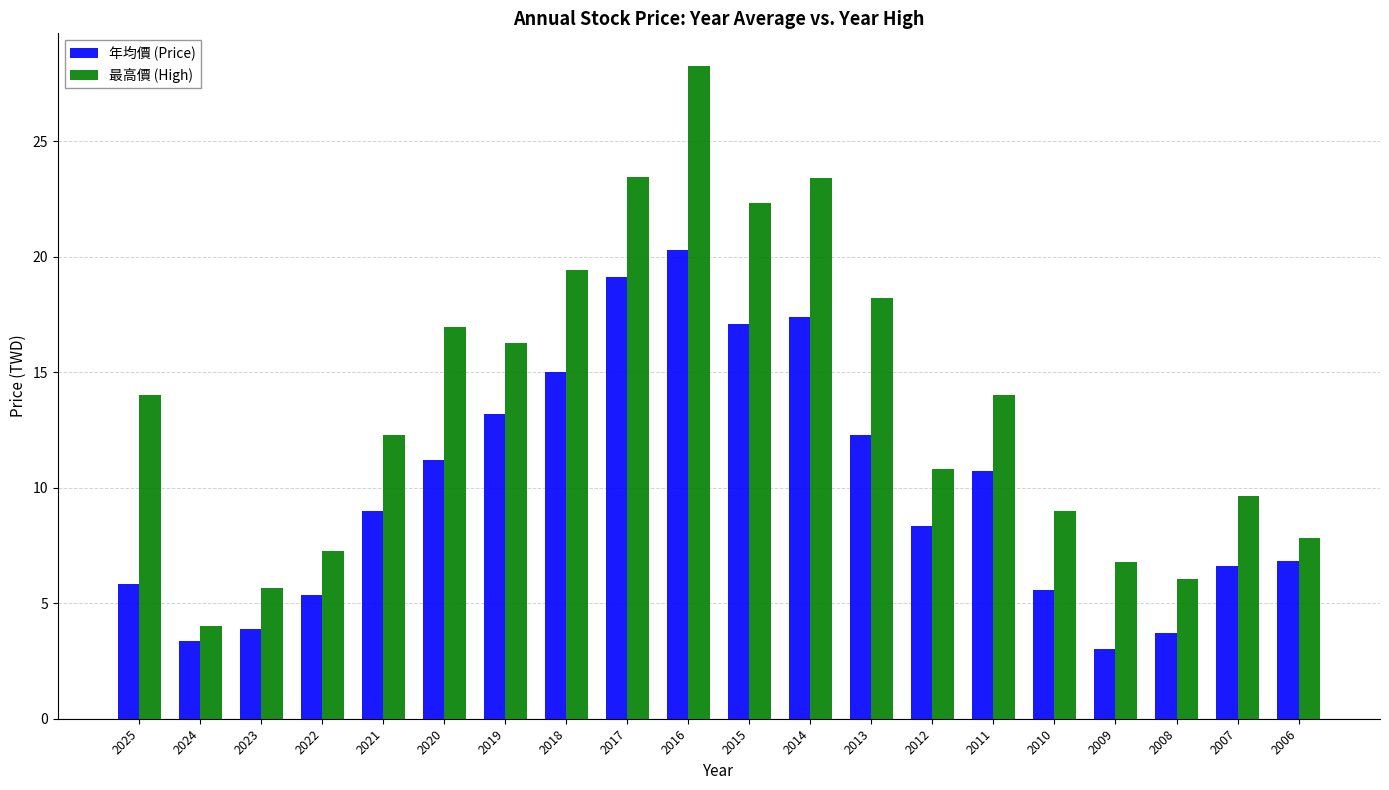

What is the sum of all 最高價 (High) values?

275.5